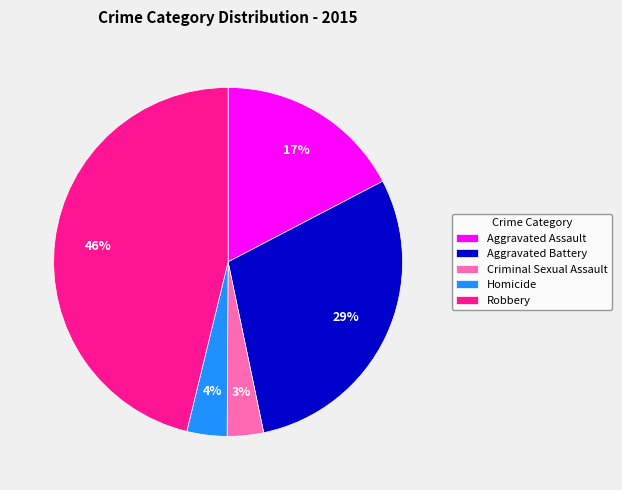

To the nearest percent, what is the difference between the largest and smallest slice percentages?

43%